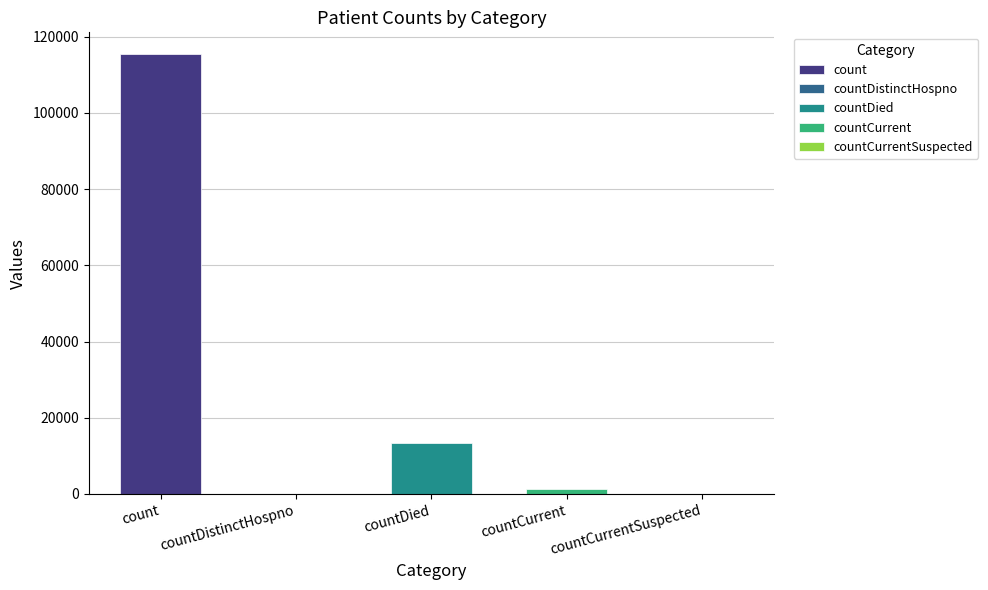

Are the bars grouped side by side (vs. stacked)?

No